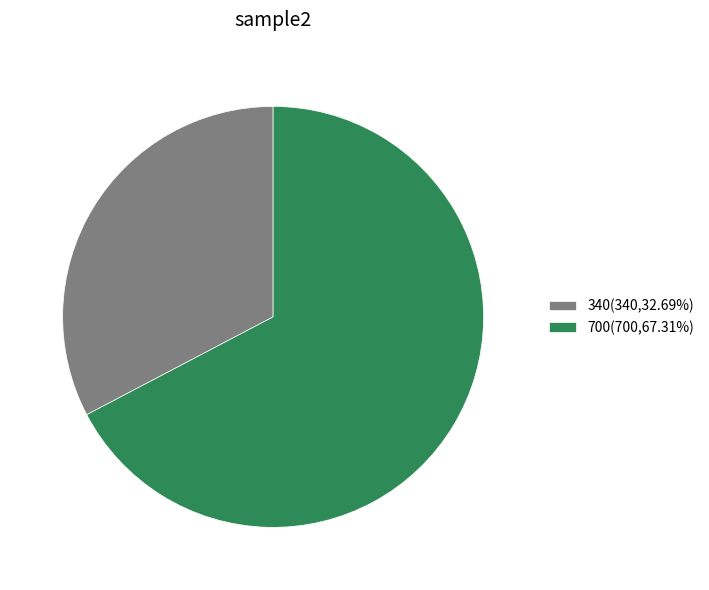

Approximately how many times larger is the value at 700 compared to 340?

2.1